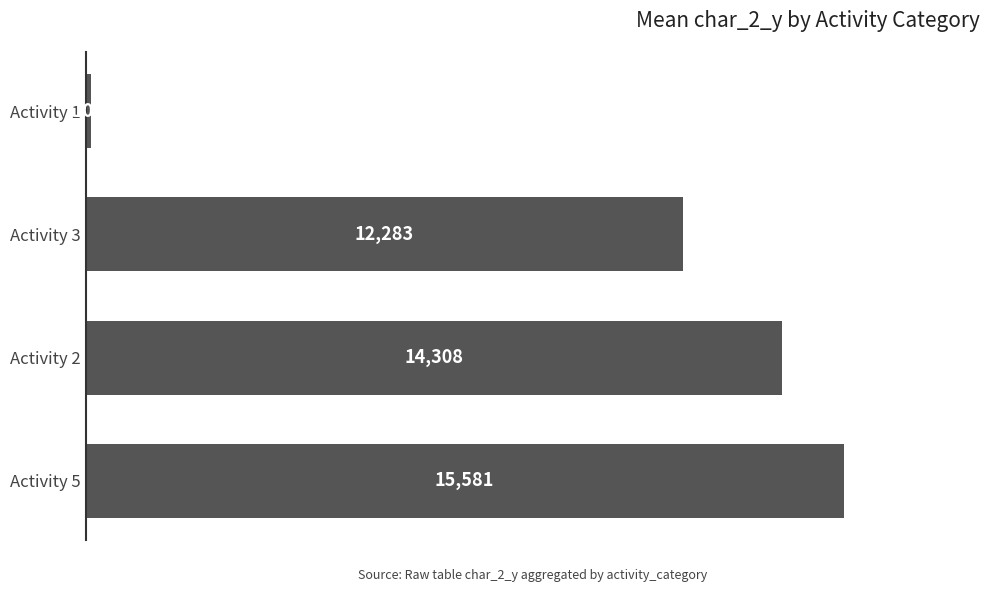

Count the number of categories in the chart.

4